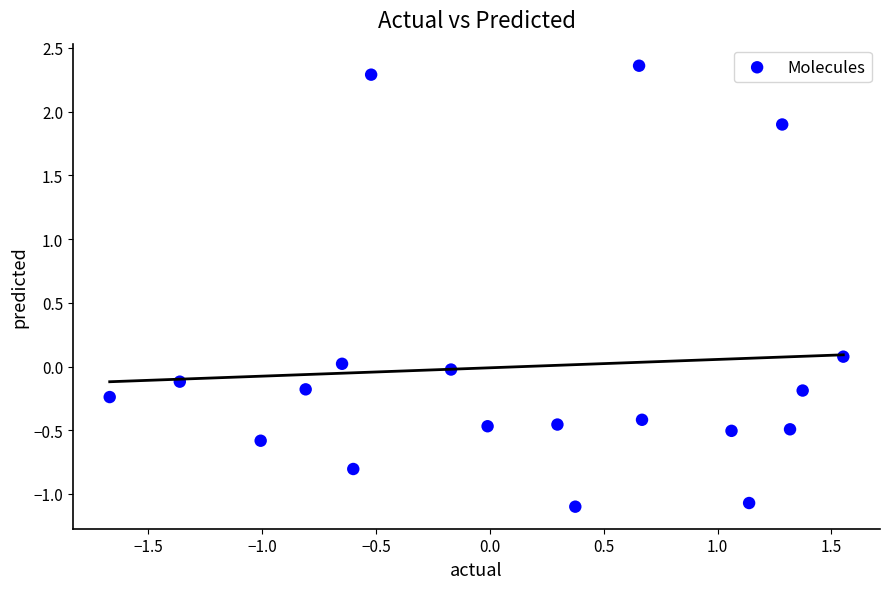

What is the range of X values (max minus min)?

3.2